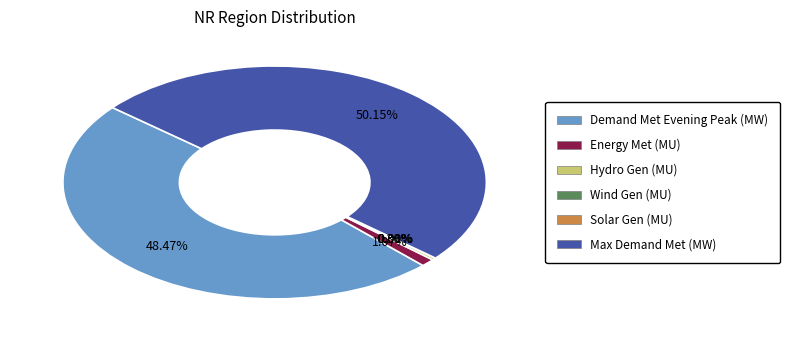

Which category has the biggest portion of the pie?

Max Demand Met (MW)